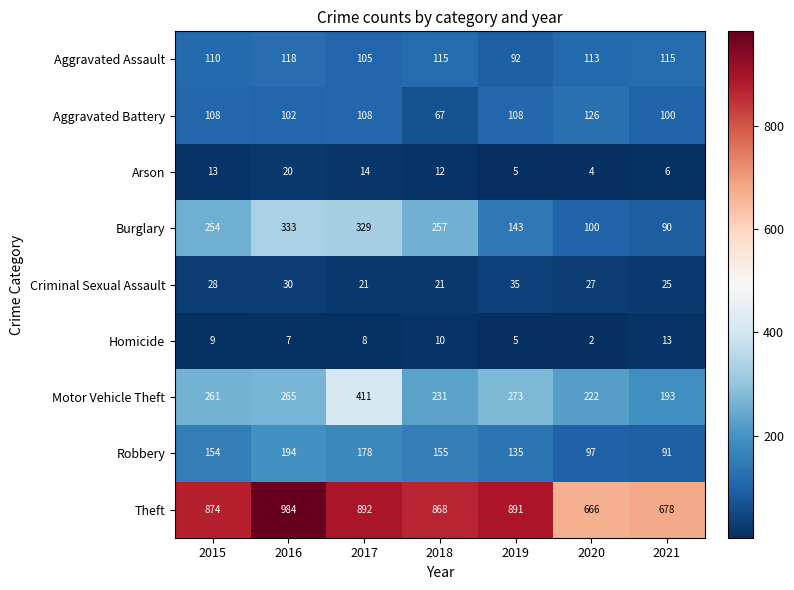

Which category has the lowest value in the Aggravated Assault series?

2019